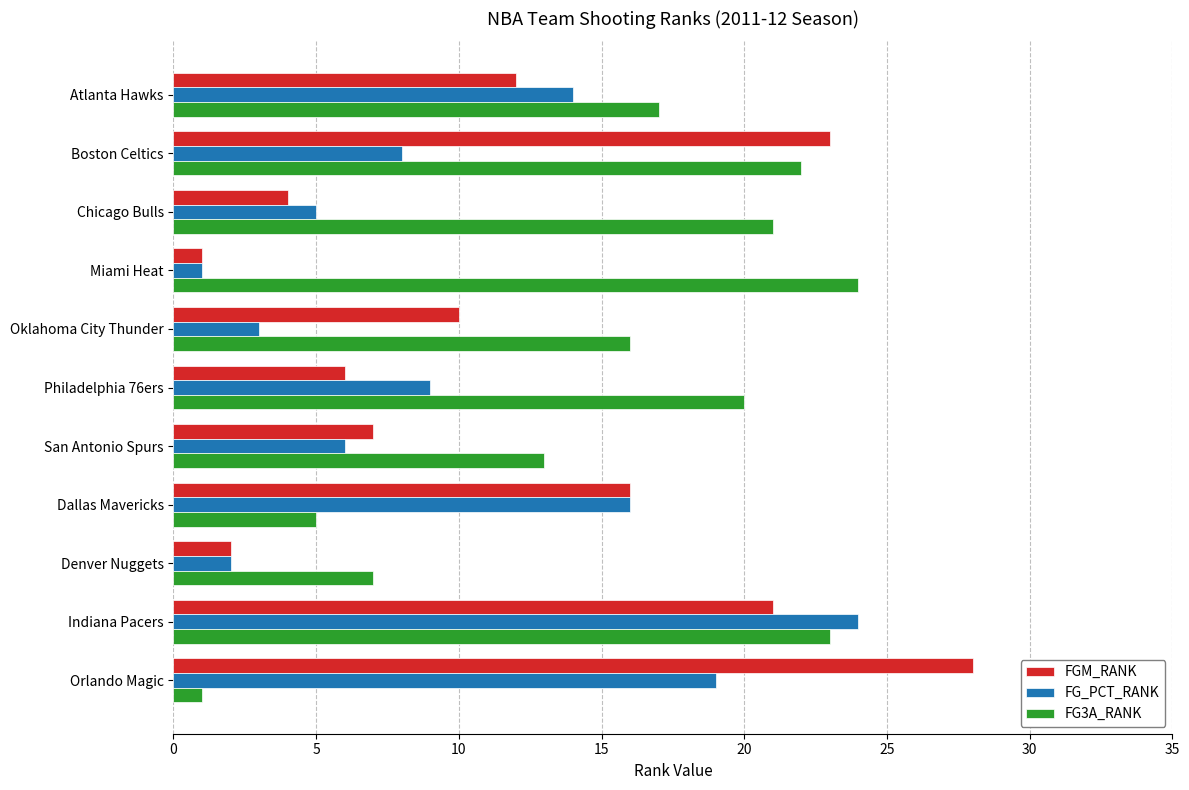

What is the total value across all series at Boston Celtics?

53